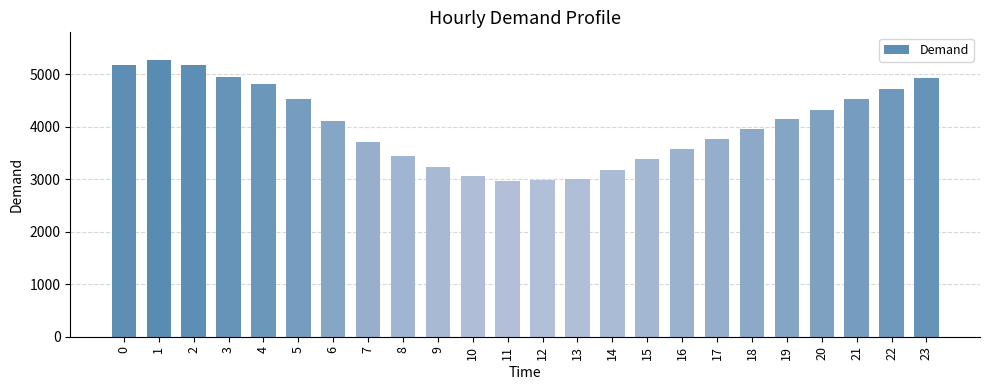

Count the number of categories in the chart.

24